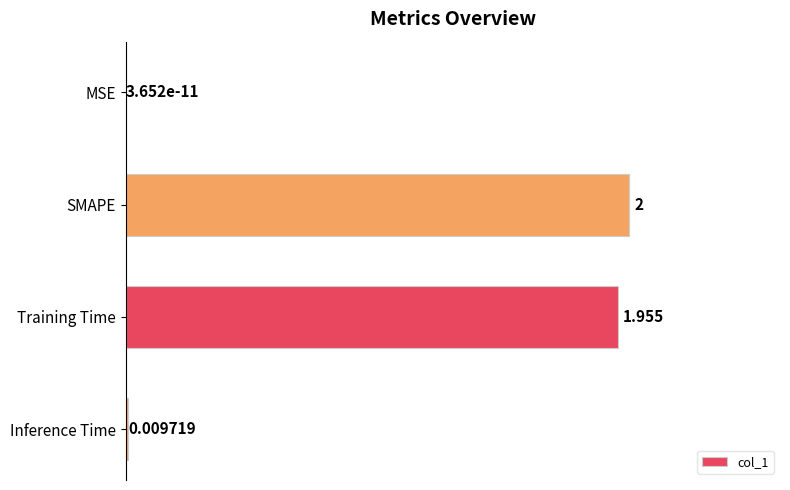

Are the bars horizontal?

Yes